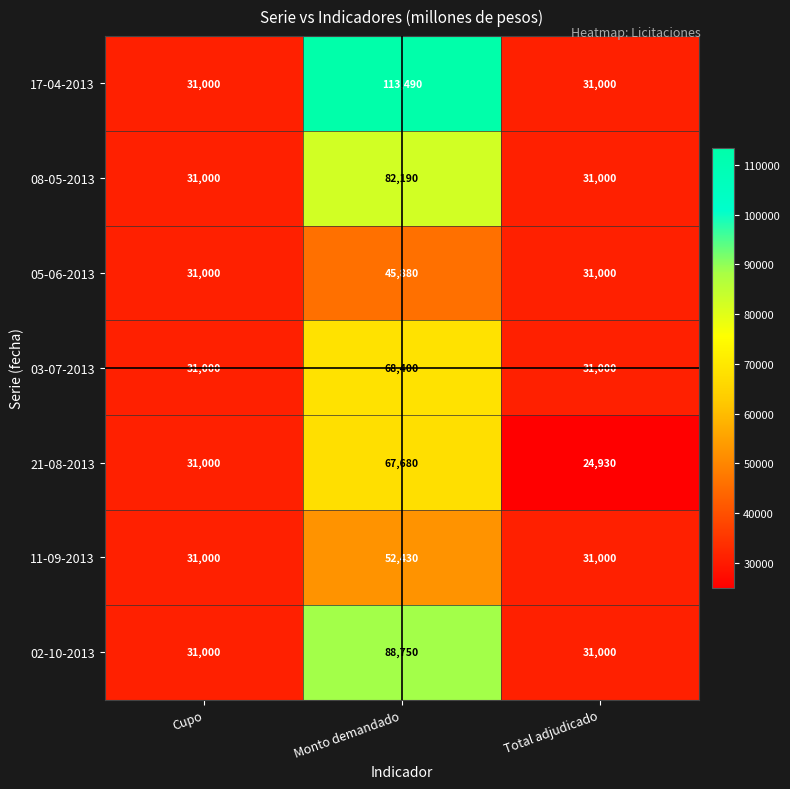

What is the smallest value displayed?

24930